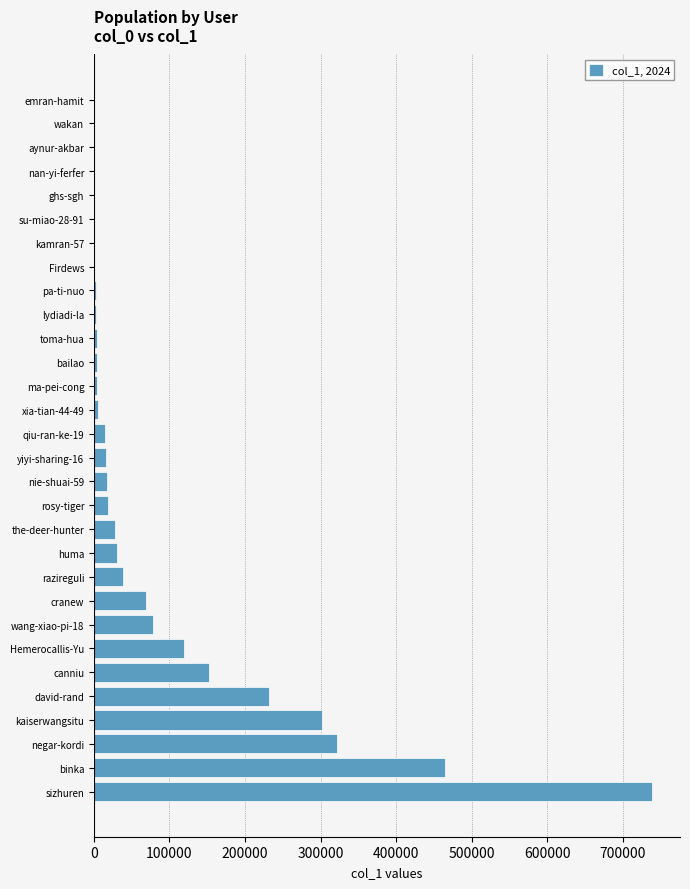

What is the ratio of the value at Hemerocallis-Yu to the value at cranew?

1.7